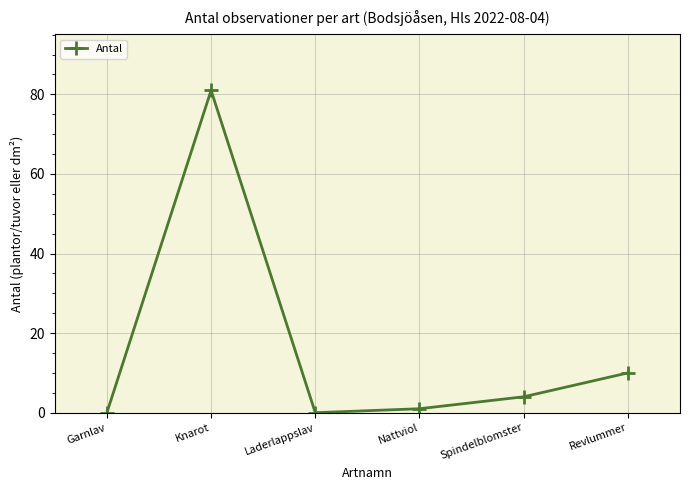

What is the sum of the values at Spindelblomster and Revlummer?

14